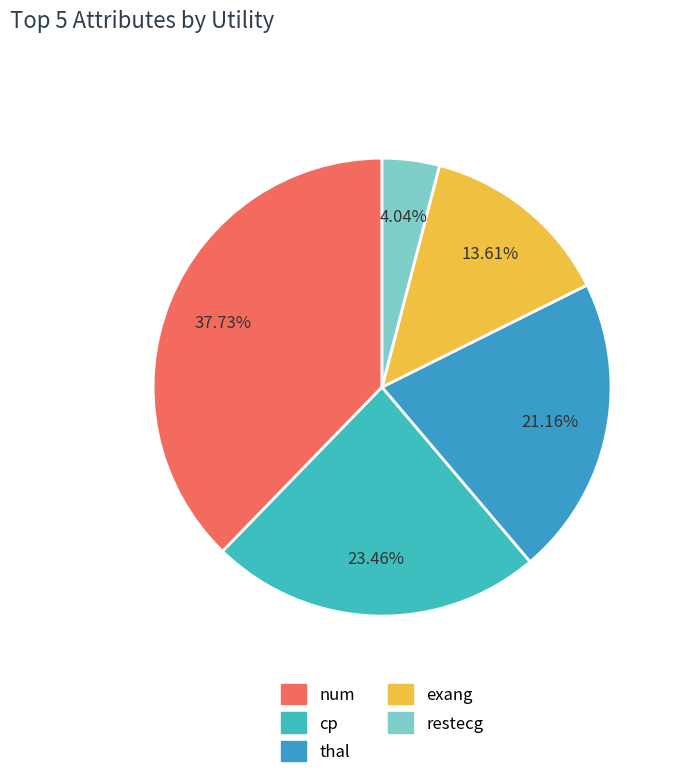

How many slices are in this pie chart?

5